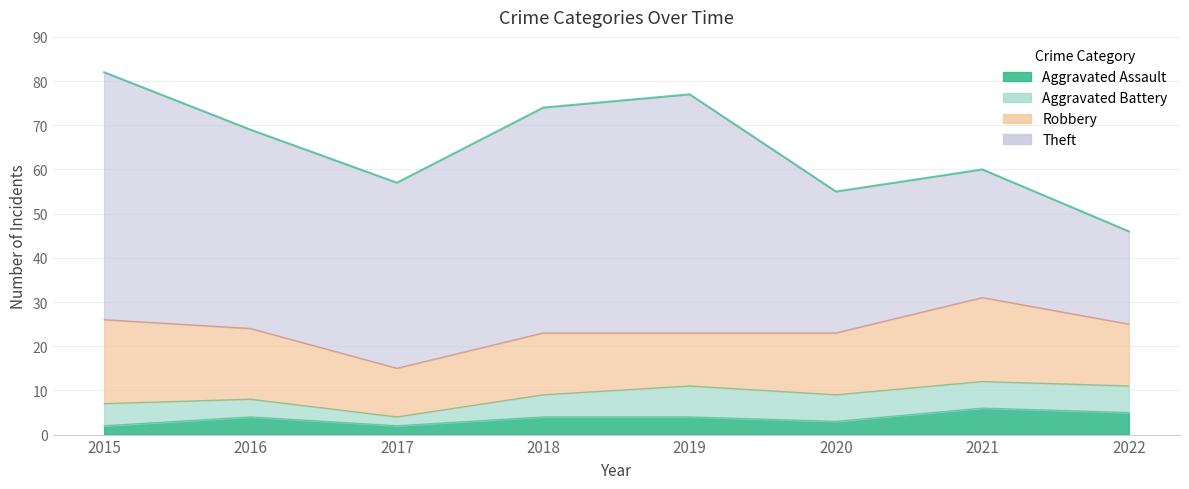

Reading right to left, list all the values displayed in this chart.

Theft: 2022=21	2021=29	2020=32	2019=54	2018=51	2017=42	2016=45	2015=56
Robbery: 2022=14	2021=19	2020=14	2019=12	2018=14	2017=11	2016=16	2015=19
Aggravated Battery: 2022=6	2021=6	2020=6	2019=7	2018=5	2017=2	2016=4	2015=5
Aggravated Assault: 2022=5	2021=6	2020=3	2019=4	2018=4	2017=2	2016=4	2015=2